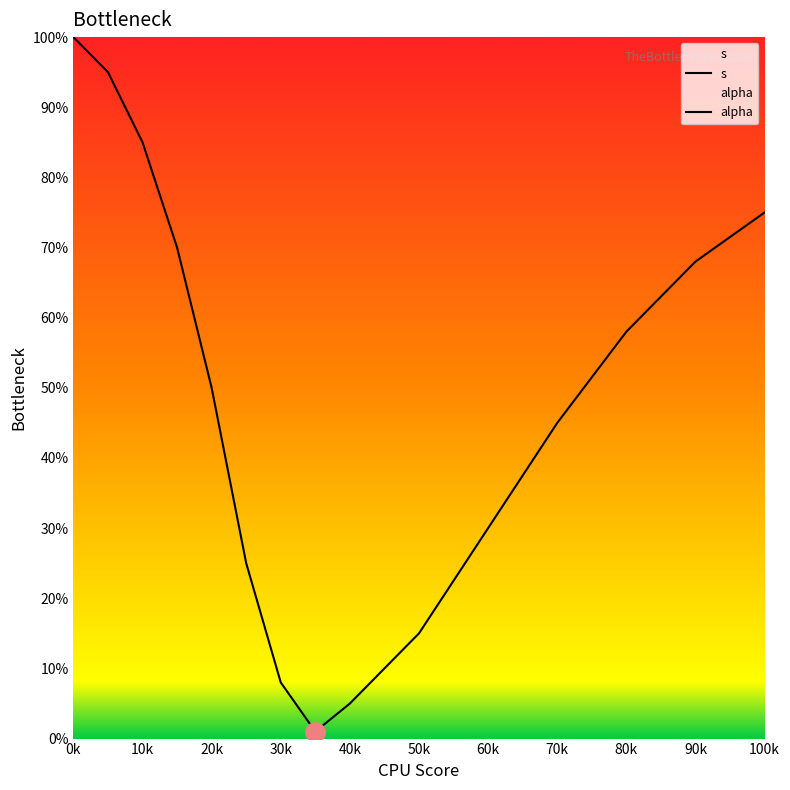

What are all the series names shown in the legend?

s, alpha